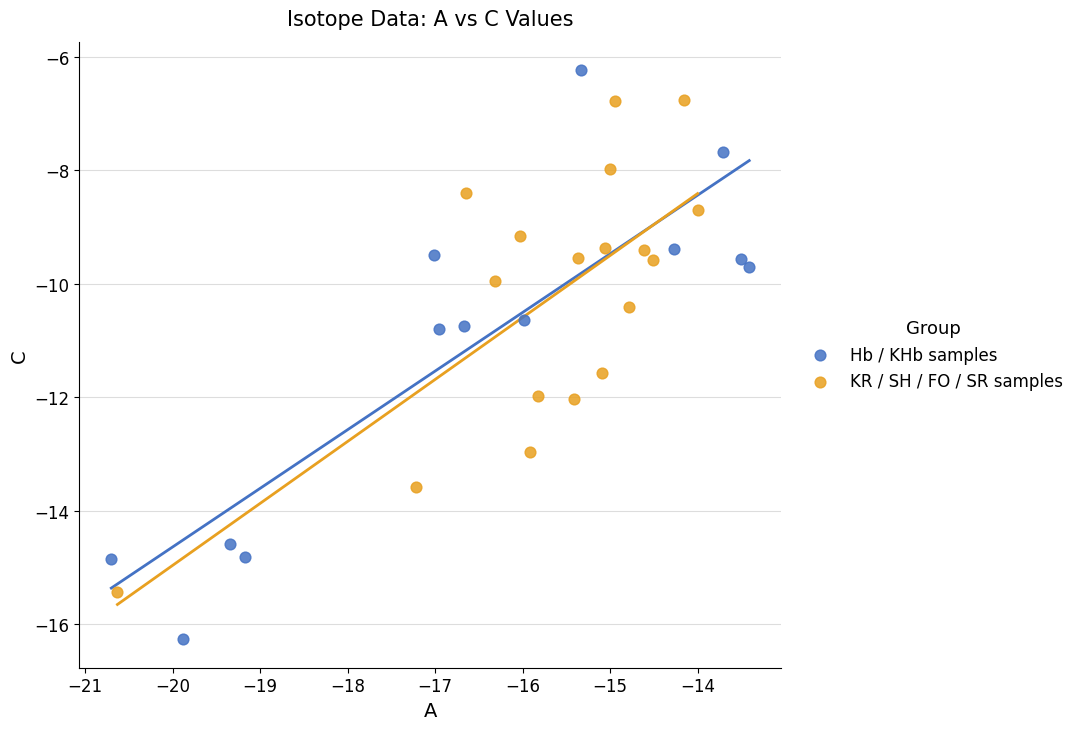

Which series reaches the maximum Y coordinate?

Hb / KHb samples